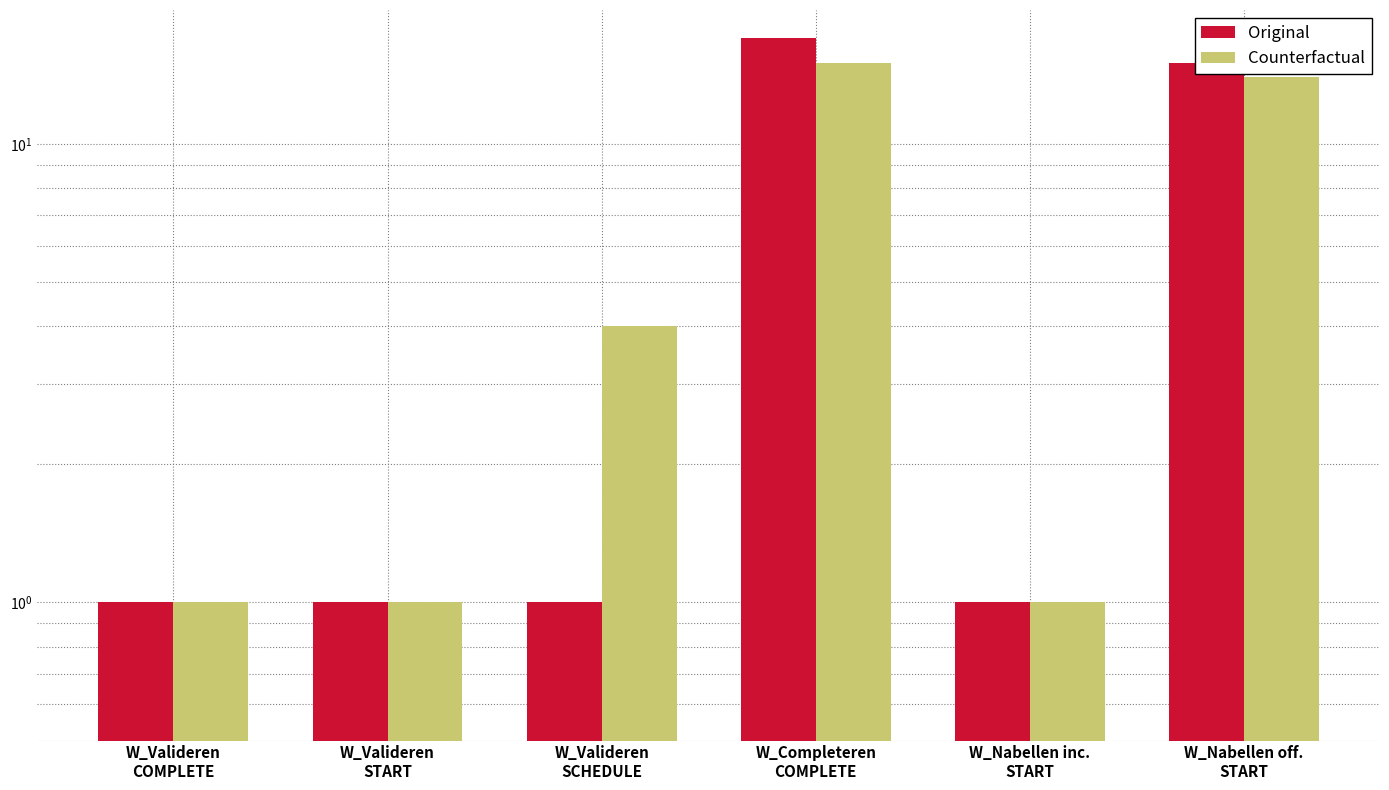

The Original series shows 1 at W_Nabellen inc.
START. True or false?

False